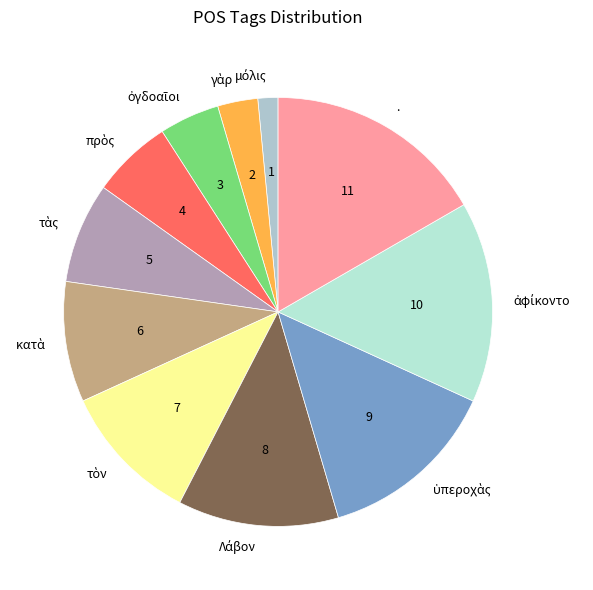

Is there any slice that represents more than half of the pie?

No